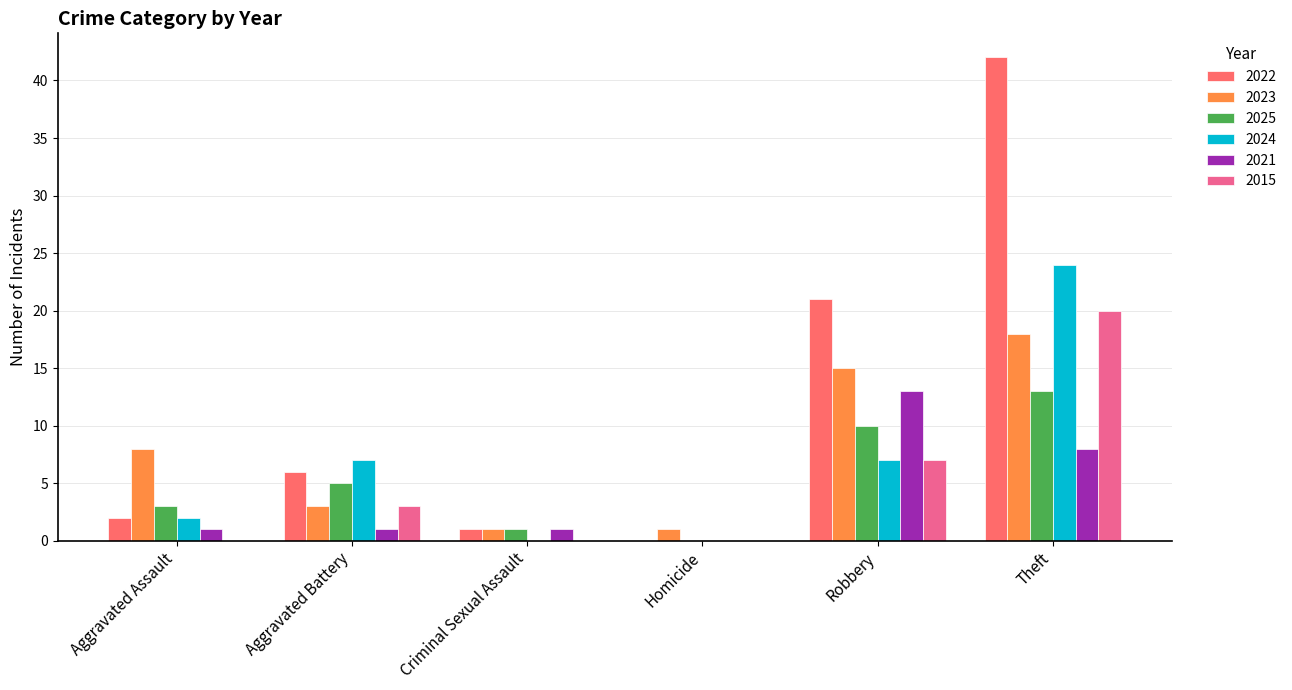

What is the total value across all series at Aggravated Assault?

16